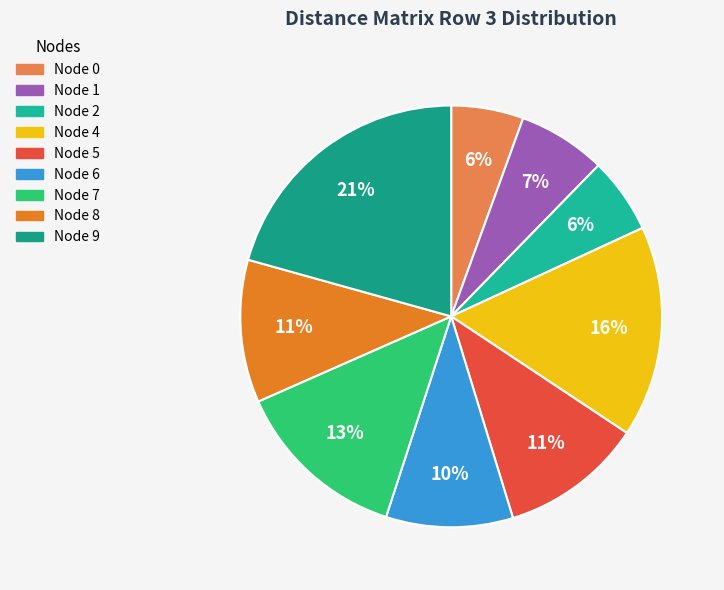

How many segments does this pie chart have?

9